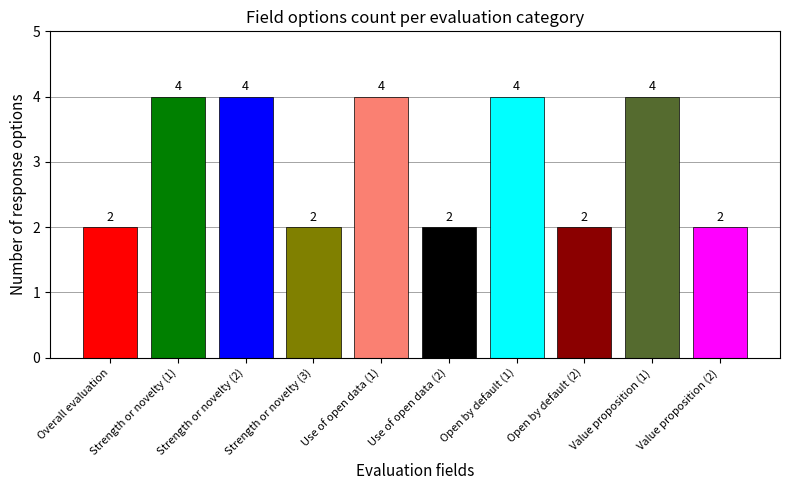

List the labels in order of value, smallest first.

Overall evaluation, Strength or novelty (3), Use of open data (2), Open by default (2), Value proposition (2), Strength or novelty (1), Strength or novelty (2), Use of open data (1), Open by default (1), Value proposition (1)